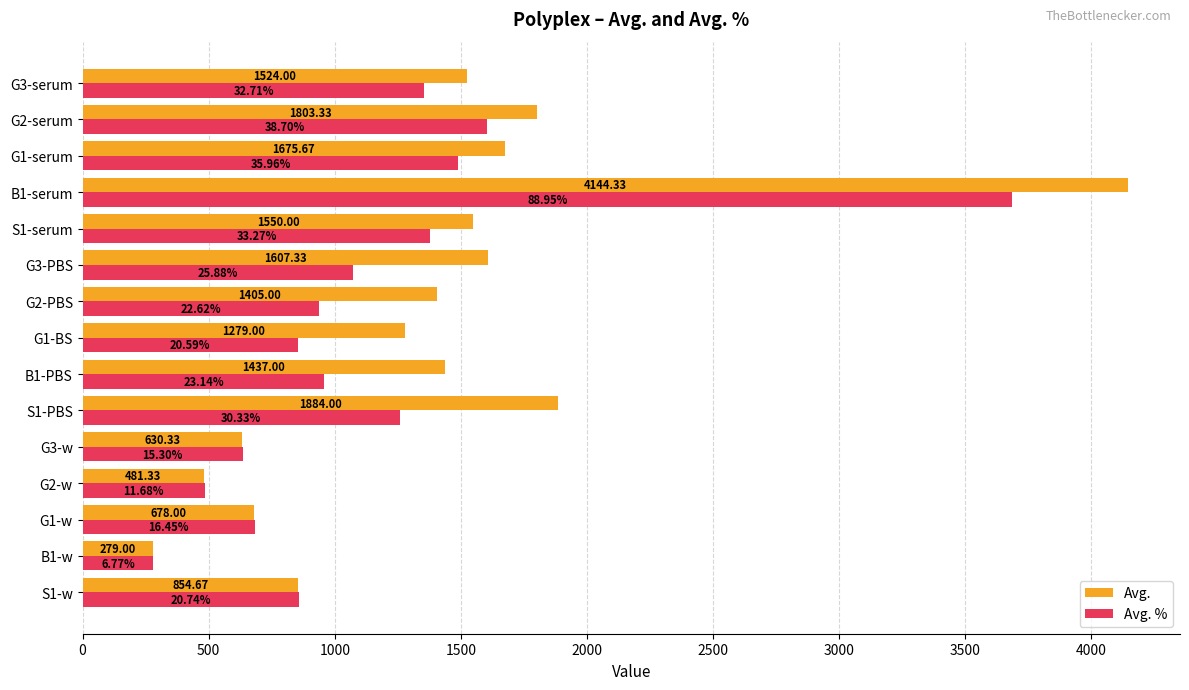

Which category has the highest value in the Avg. series?

B1-serum